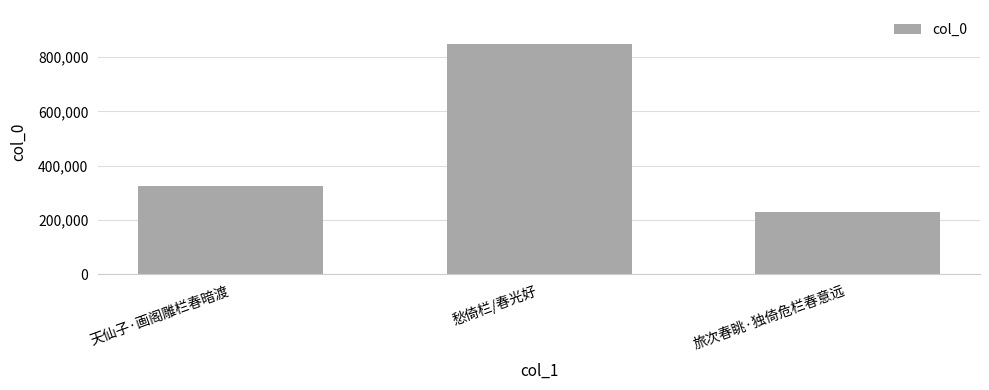

Which has a higher value, 天仙子·画阁雕栏春暗渡 or 愁倚栏/春光好?

愁倚栏/春光好